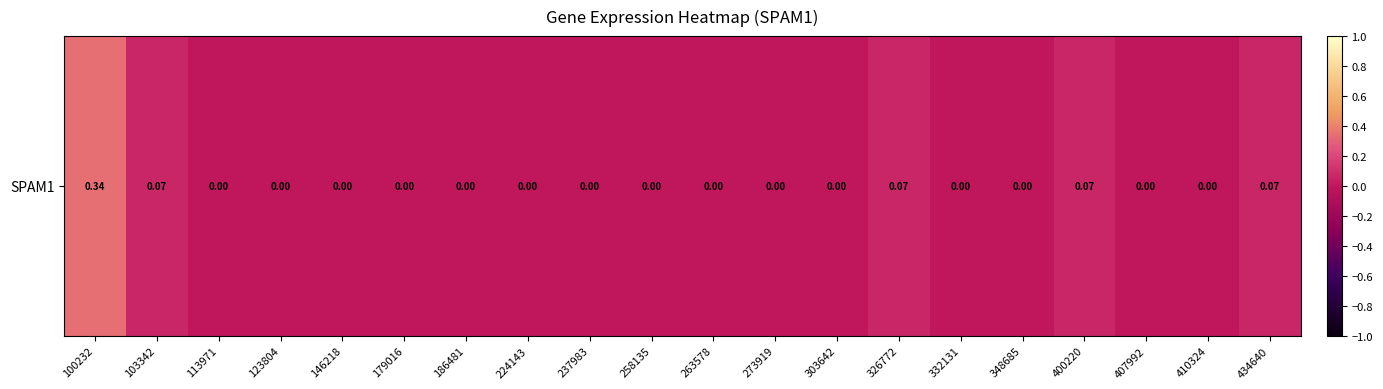

List the labels in order of value, largest first.

100232, 103342, 326772, 400220, 434640, 113971, 123804, 146218, 179016, 186481, 224143, 237983, 258135, 263578, 273919, 303642, 332131, 348685, 407992, 410324